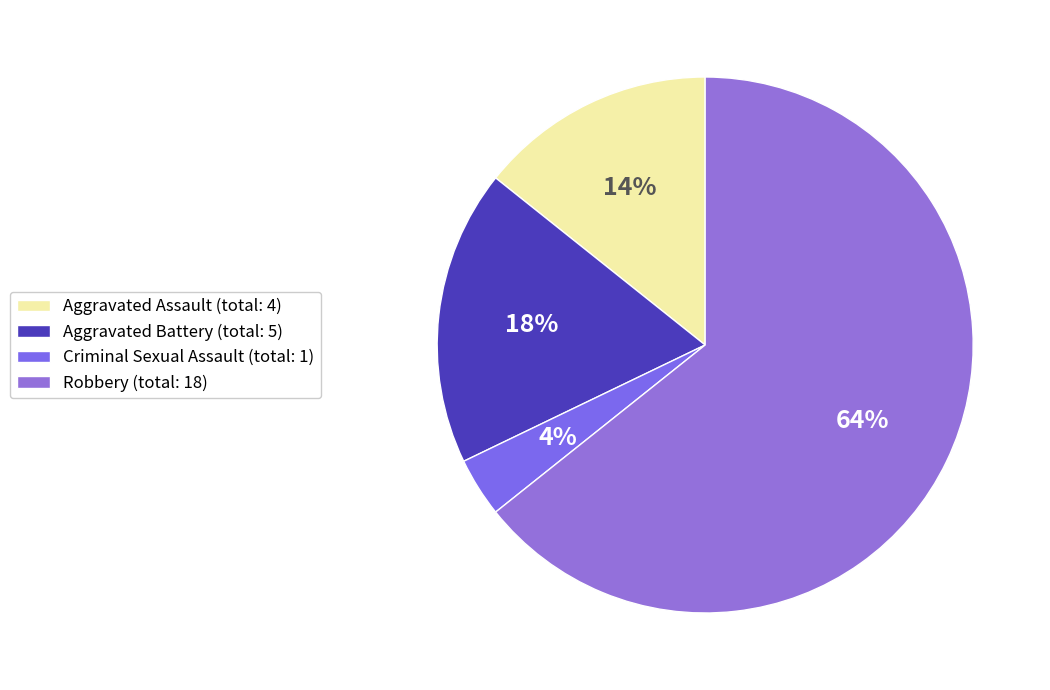

Rank the categories by value from lowest to highest.

Criminal Sexual Assault (total: 1), Aggravated Assault (total: 4), Aggravated Battery (total: 5), Robbery (total: 18)